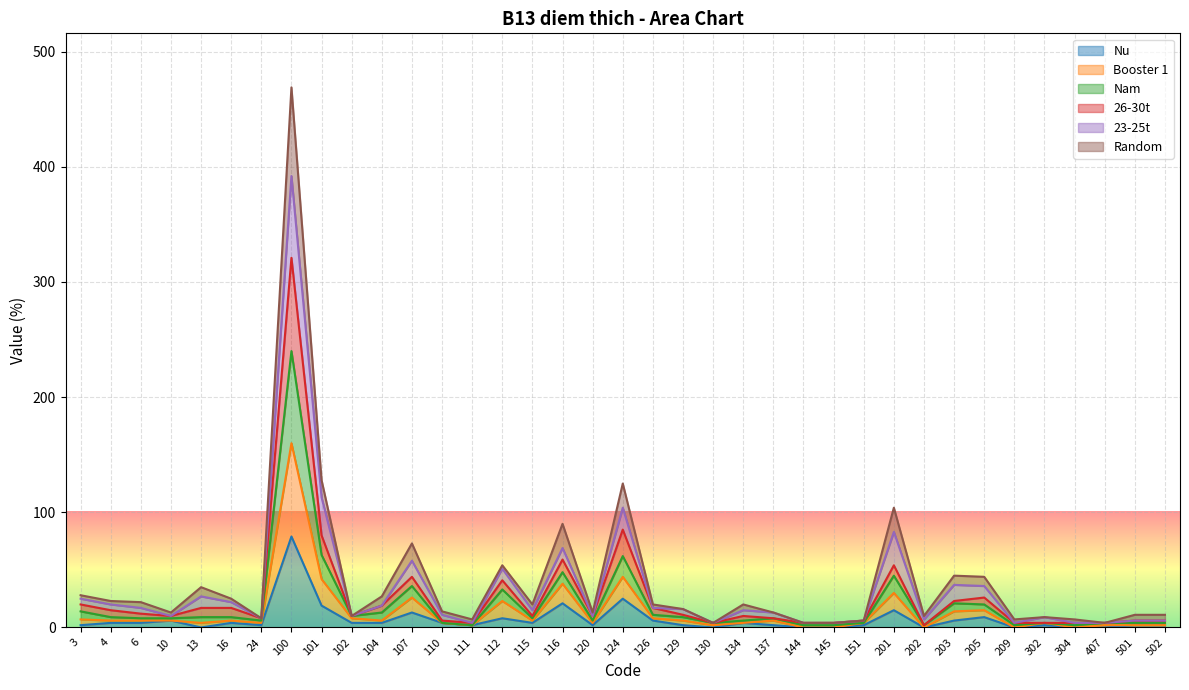

True or false: 26-30t and Nu intersect in this chart.

False